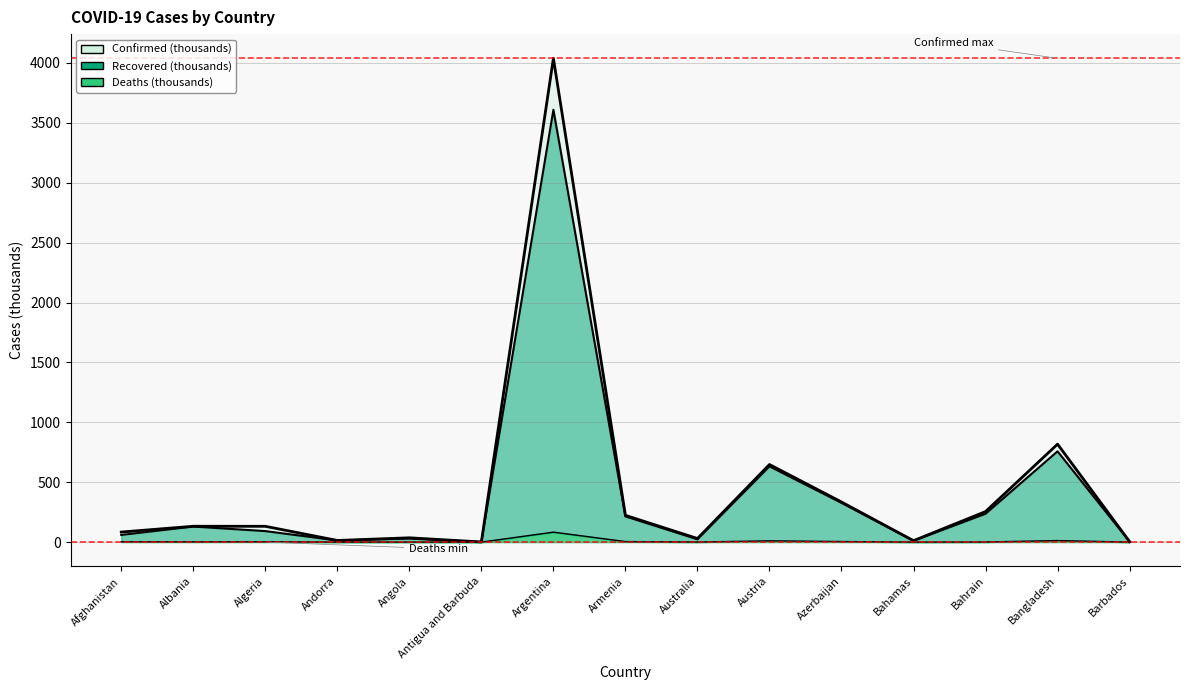

Where is Recovered (thousands) nearest to the value 1805?

Bangladesh